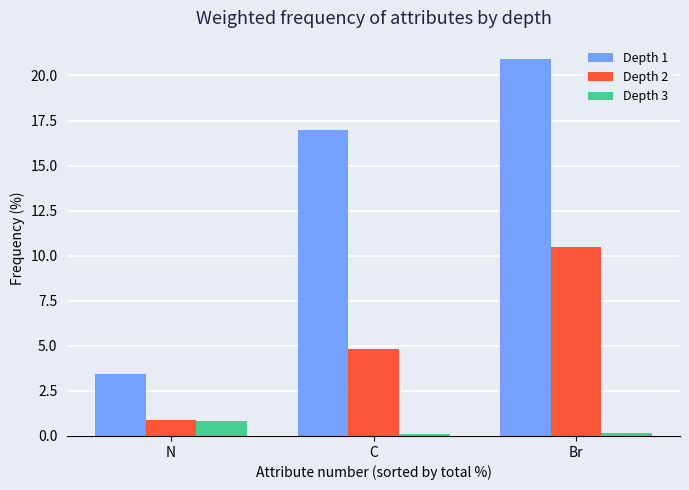

What is the sum of the Depth 2 values at C and N?

5.7